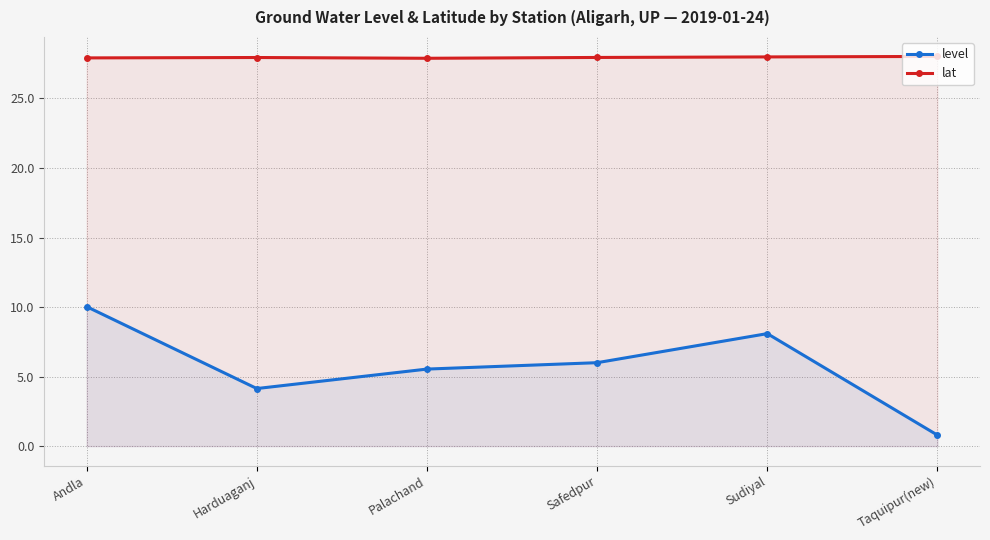

The level series shows 1.3 at Harduaganj. True or false?

False